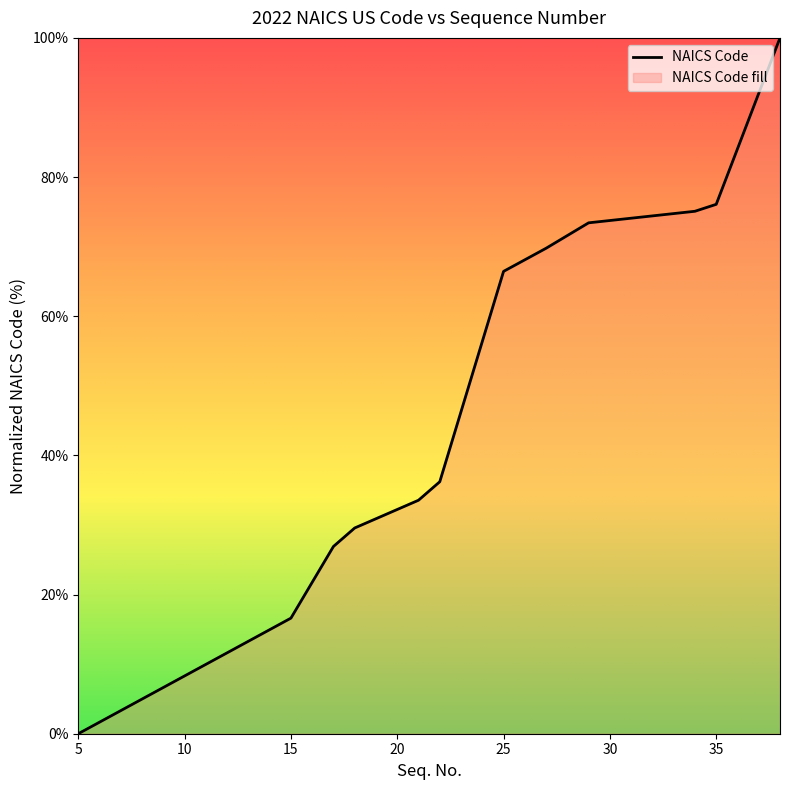

What is the difference between the maximum and minimum values?

100.0